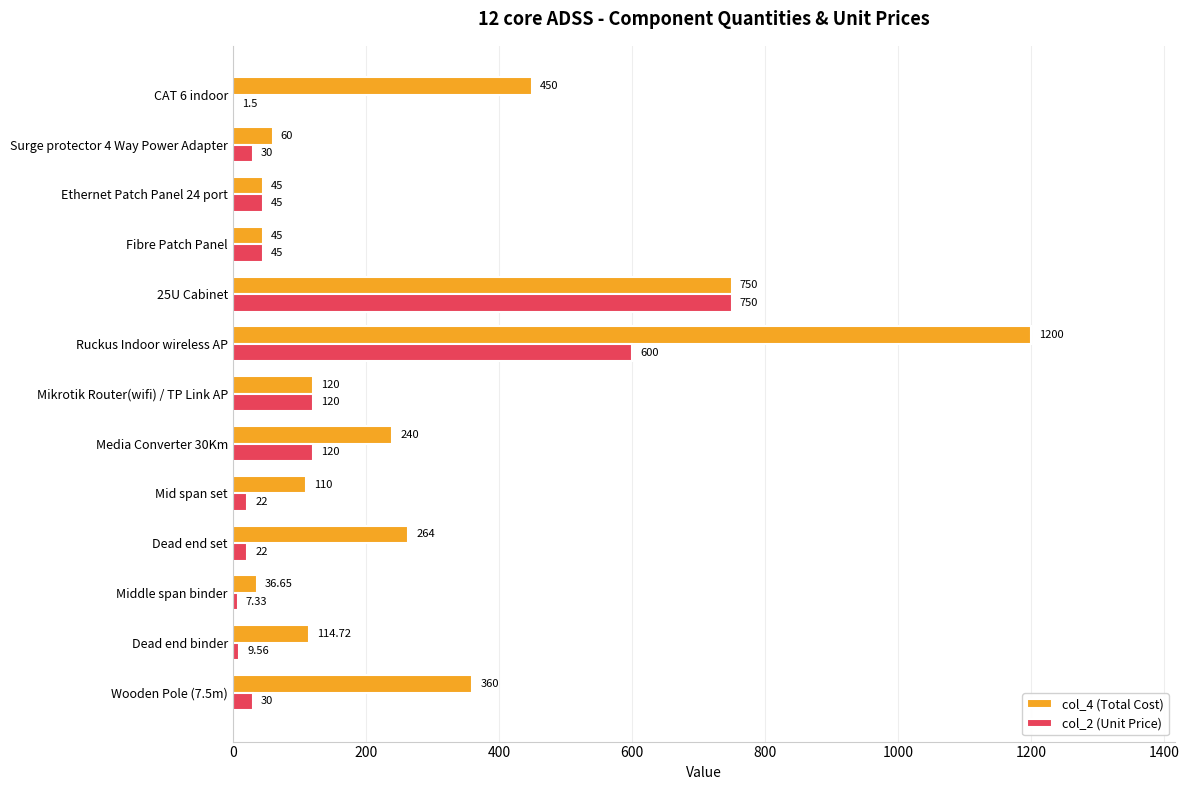

At which label does col_4 (Total Cost) reach its peak?

Ruckus Indoor wireless AP